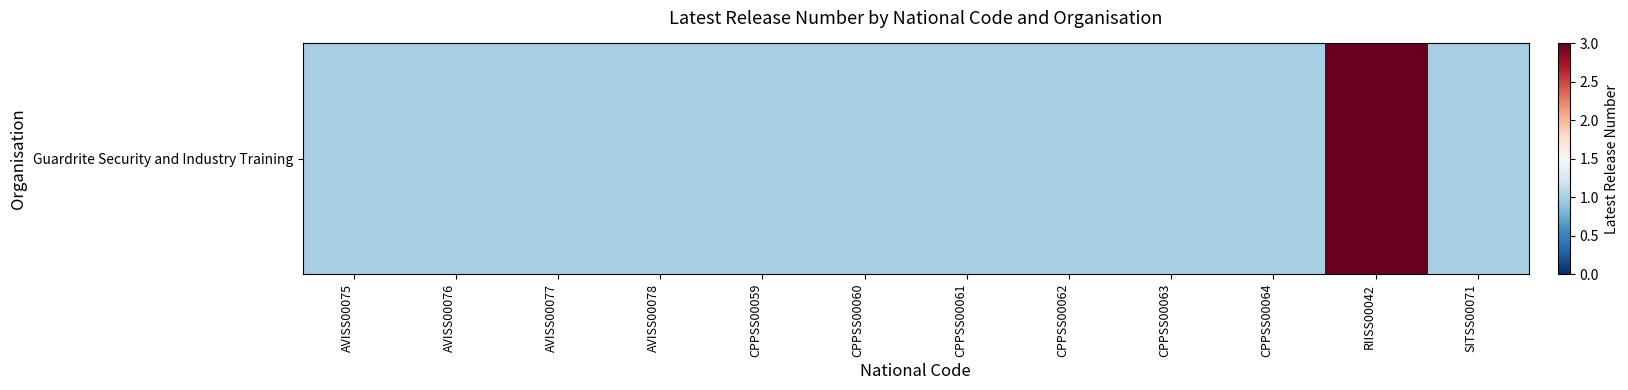

At which label is the value closest to 2?

AVISS00075